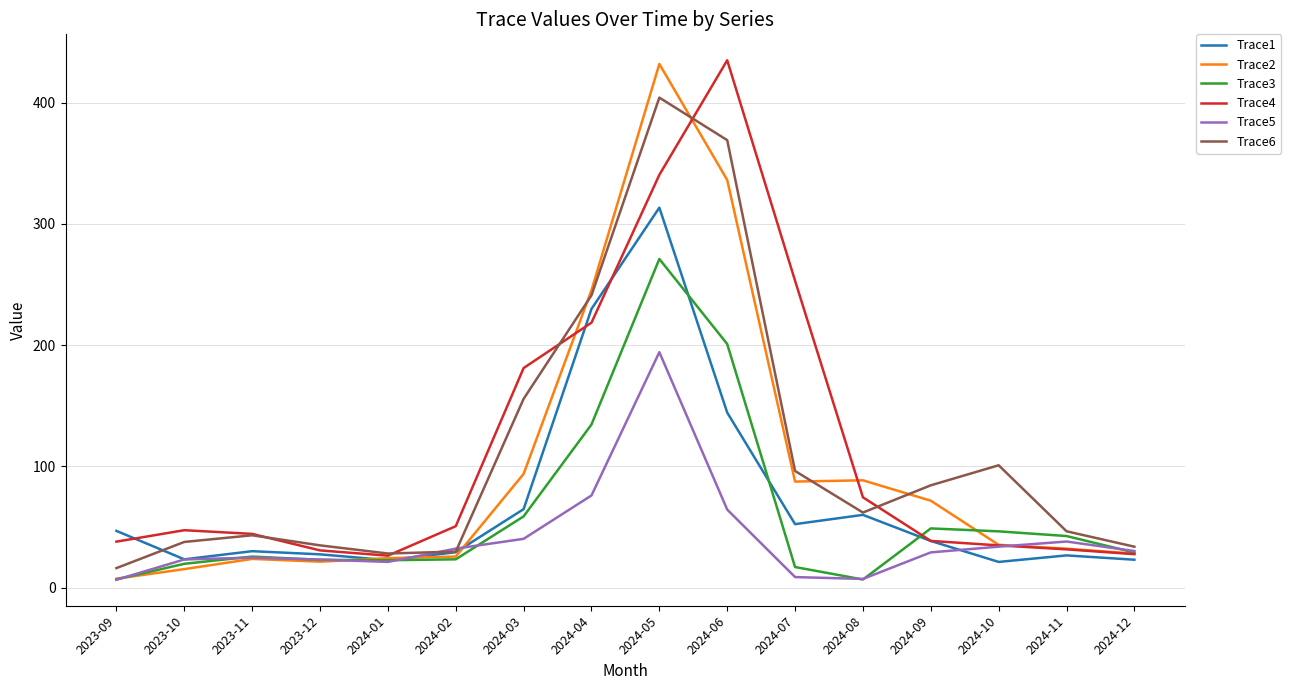

What is the greatest value displayed?

434.9